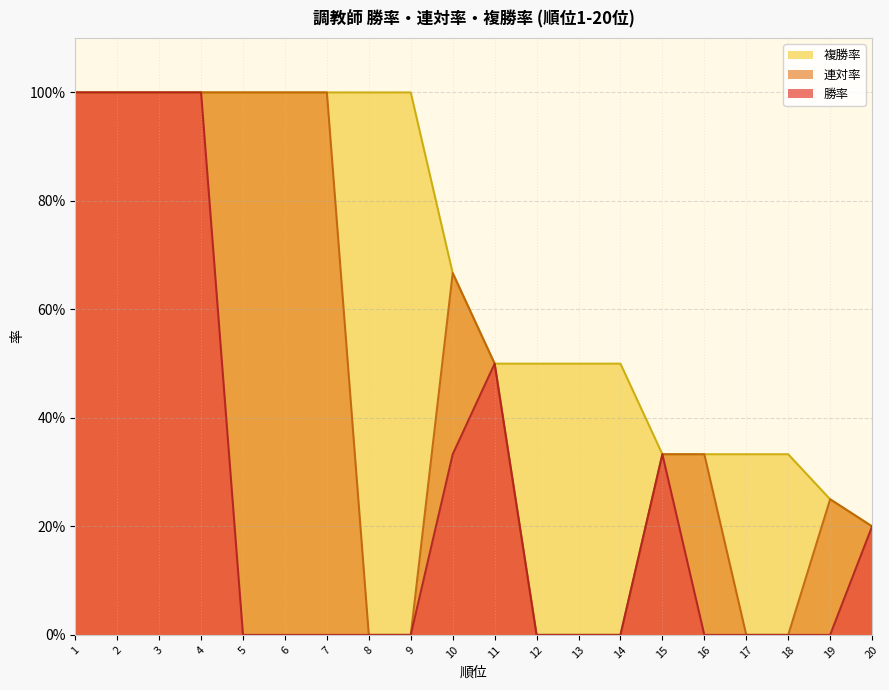

Is it true that 複勝率 equals 0.2 at 12?

False